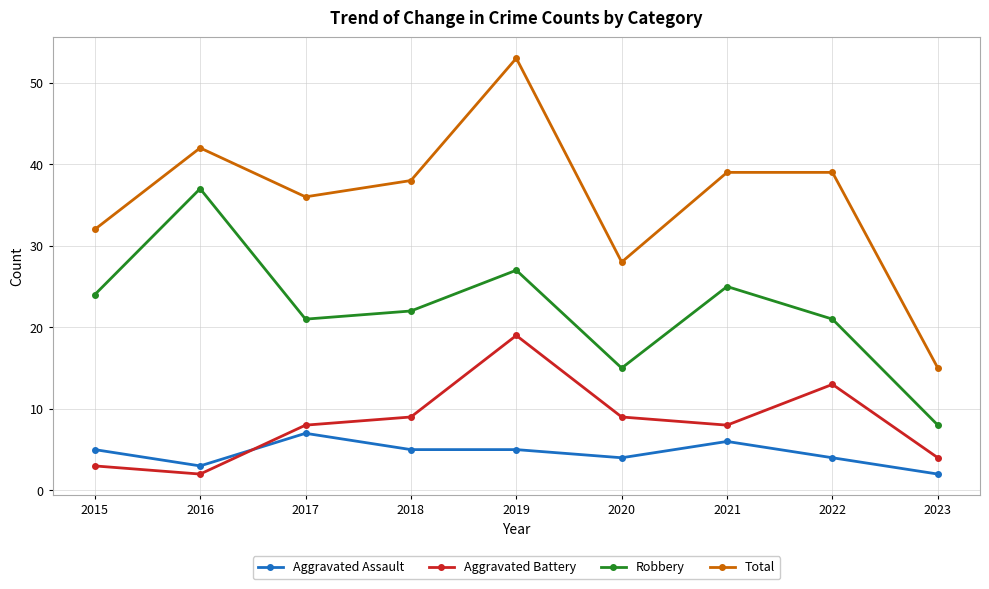

What is the sum of the Robbery values at 2017 and 2016?

58